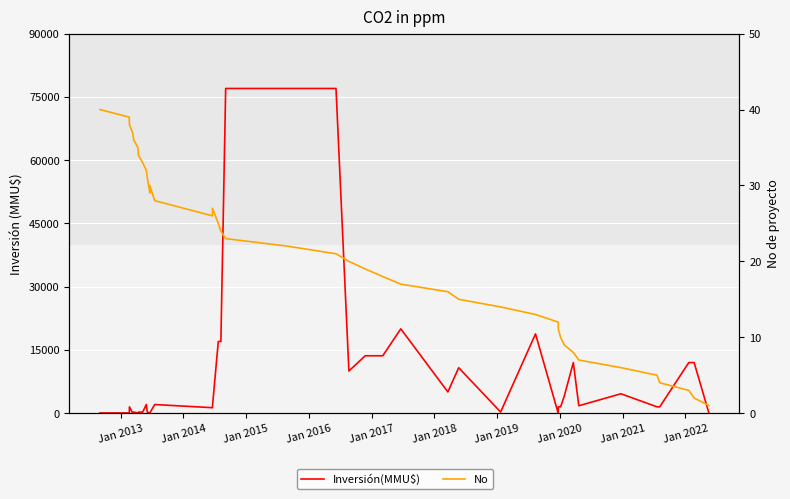

After their last crossing, which series has the higher values: No or Inversión(MMU$)?

Inversión(MMU$)